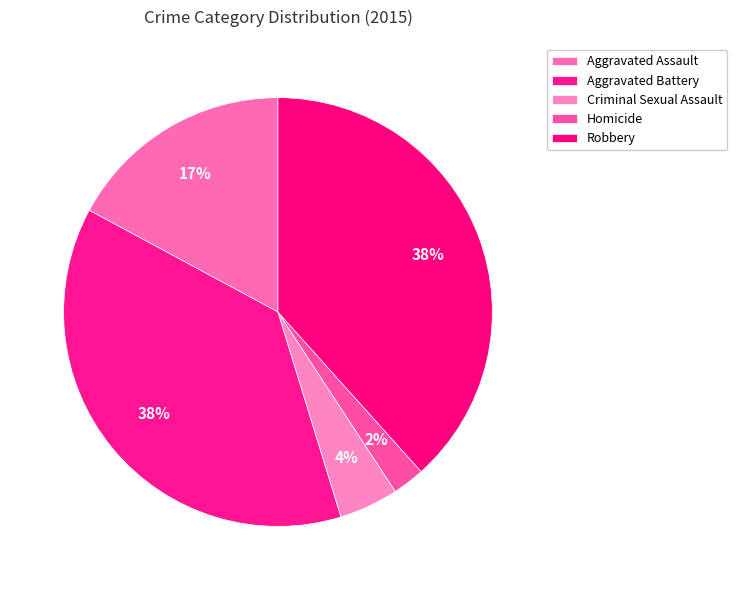

How many segments does this pie chart have?

5